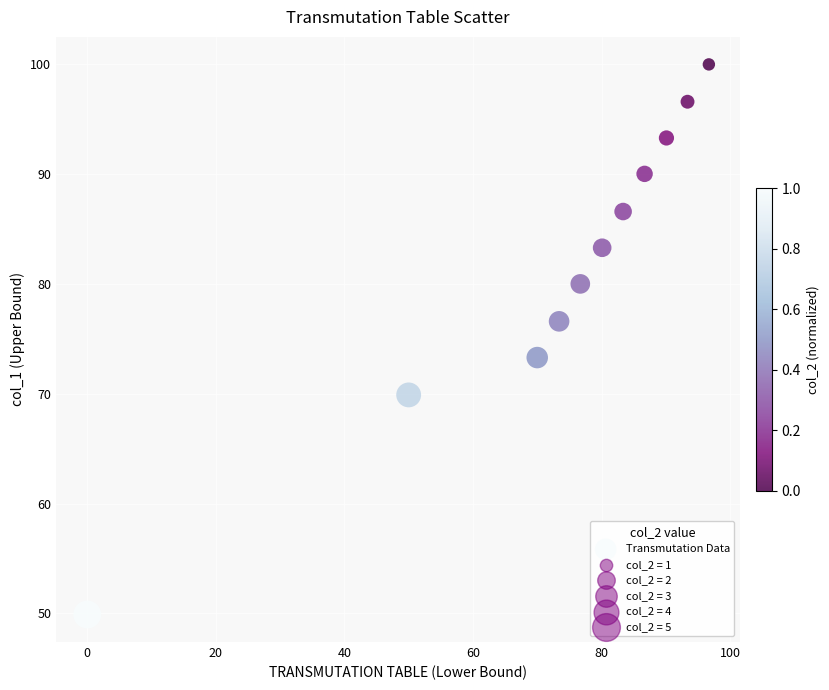

What is the range of X values (max minus min)?

96.7